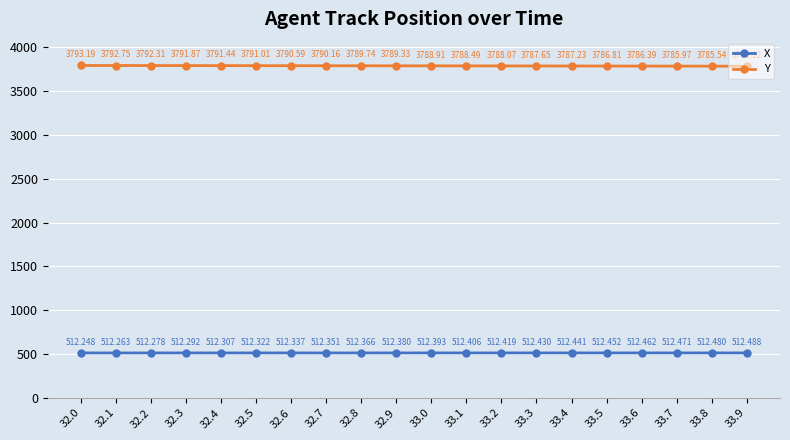

What are all the series names shown in the legend?

X, Y